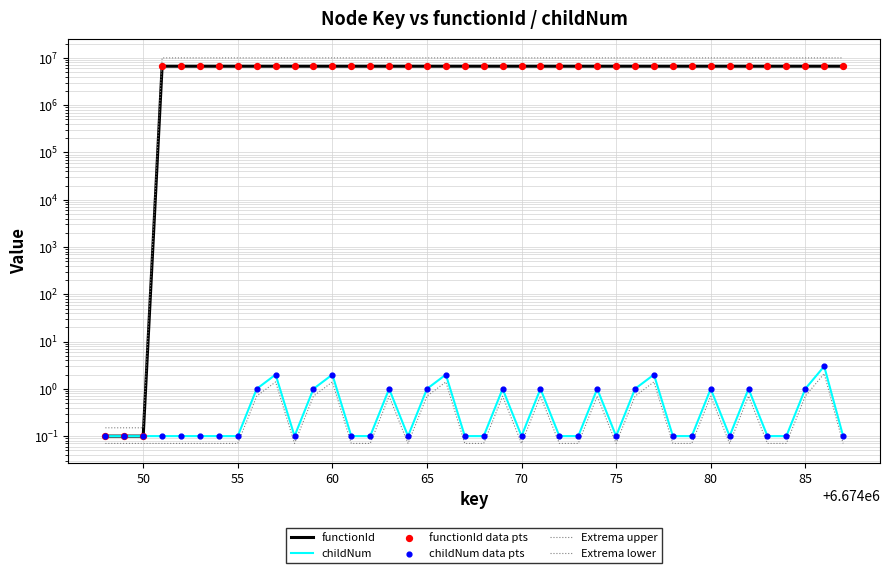

Is the value of Extrema upper at 85 greater than the value of Extrema lower at 60?

Yes